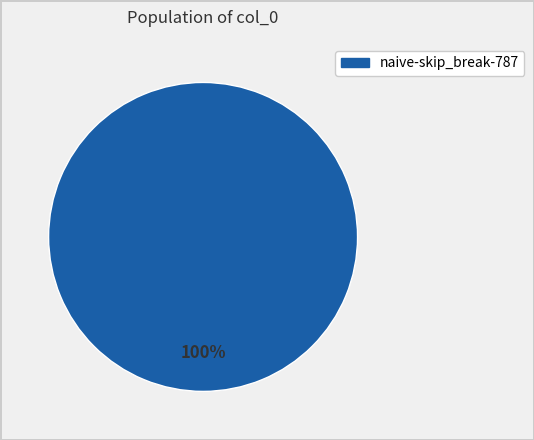

Does any single category account for the majority?

Yes